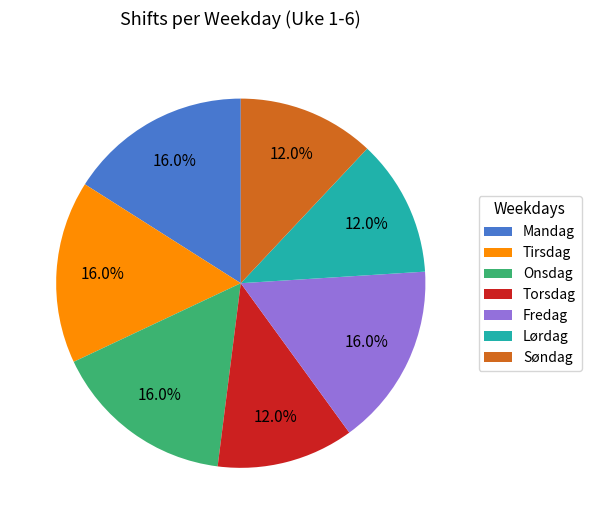

Does Tirsdag account for over 50% of the chart?

No